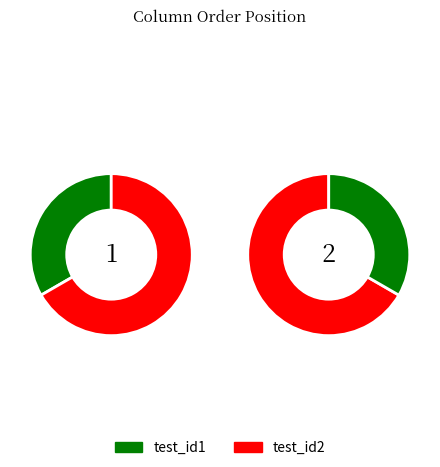

Rank the categories by value from highest to lowest.

test_id2, test_id1